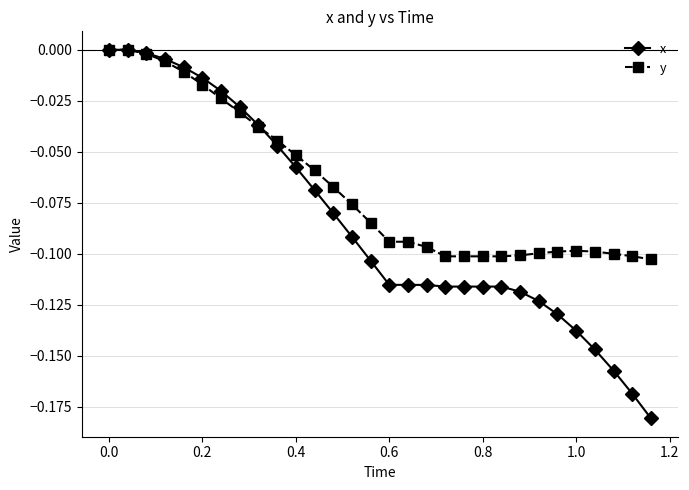

Which series has the largest range (max minus min)?

x